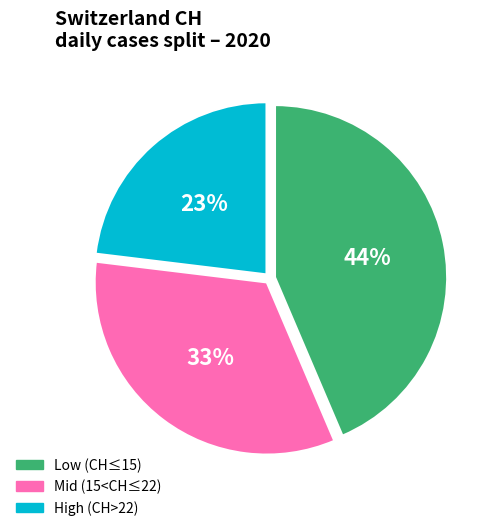

Is the sum of High (CH>22) and Low (CH≤15) greater than half?

Yes